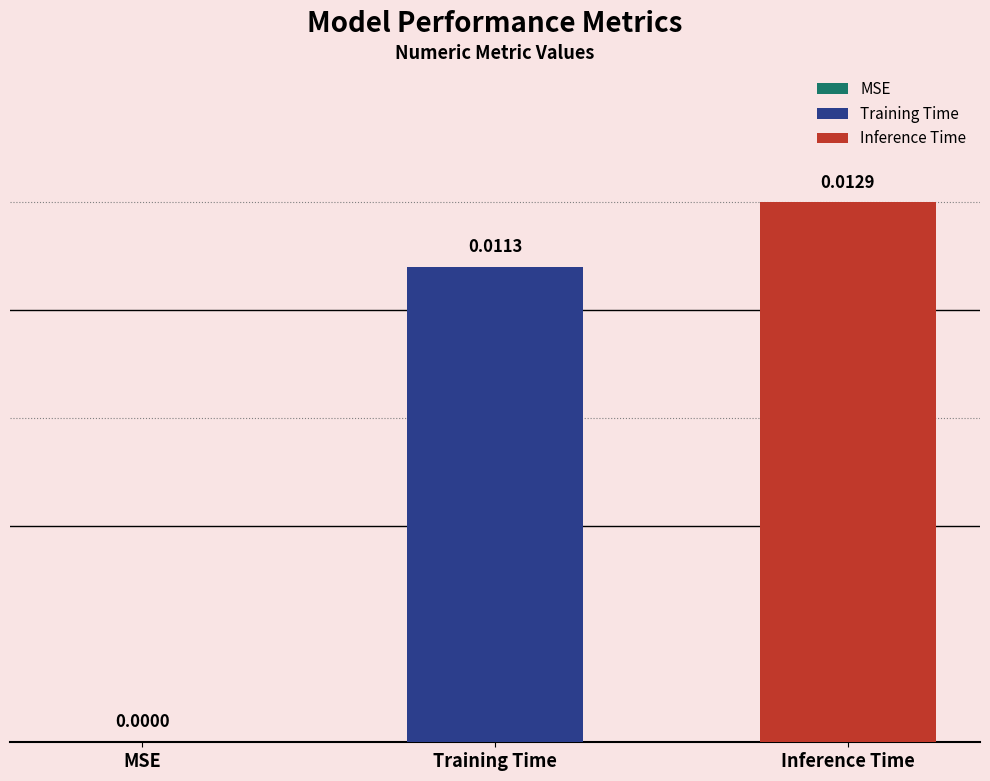

Count the number of data series in this chart.

2